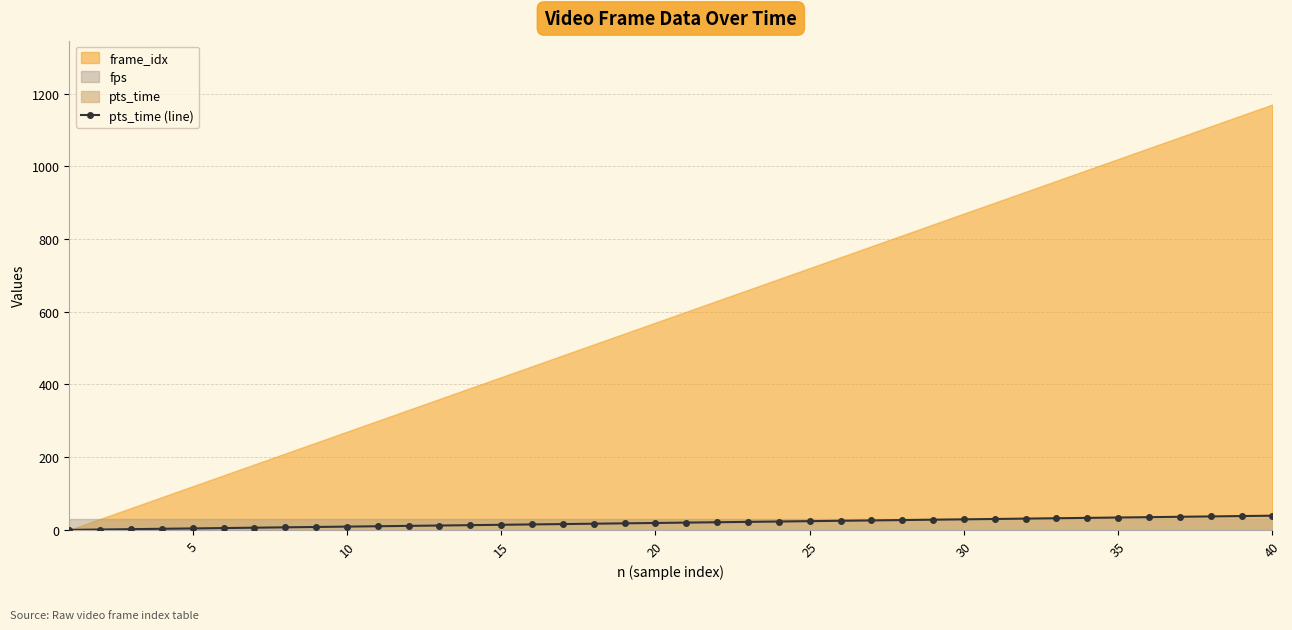

What is the highest value of the pts_time (line) series?

39